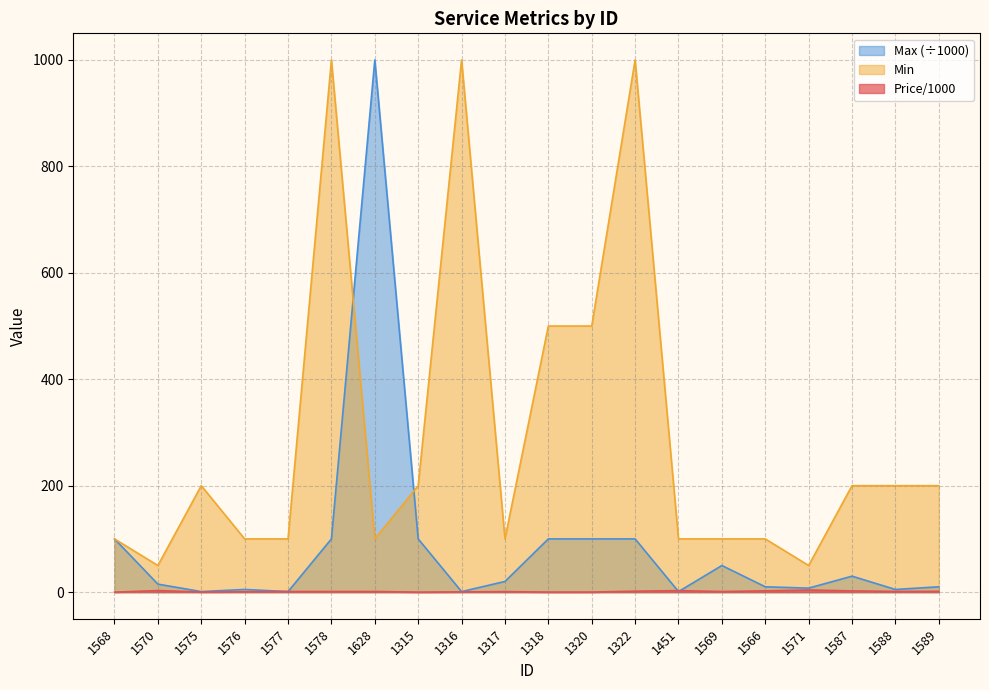

What position from the right is 1568?

20